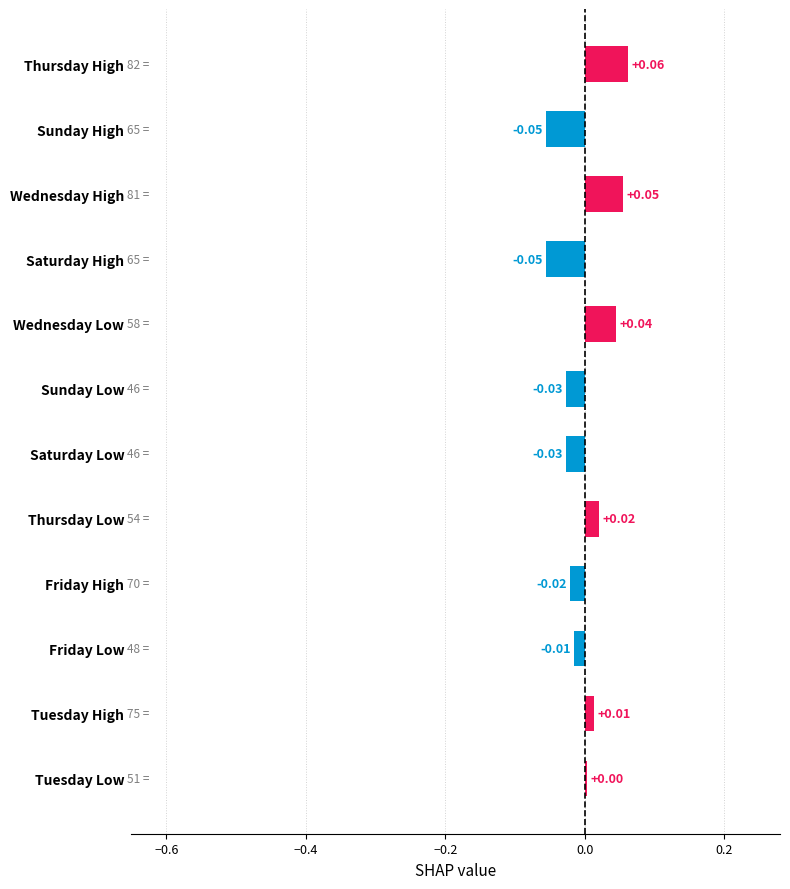

Between Wednesday Low and Tuesday Low, which is larger?

Wednesday Low